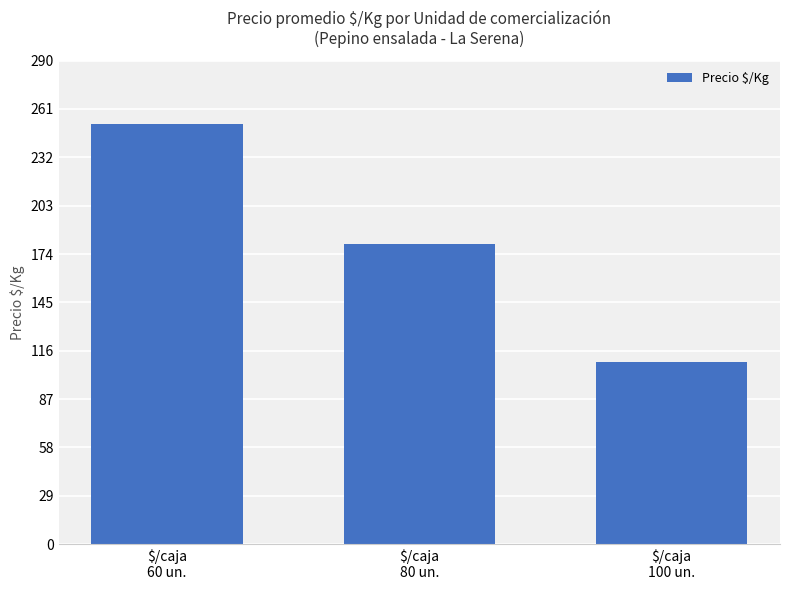

How many bars are there in total?

3